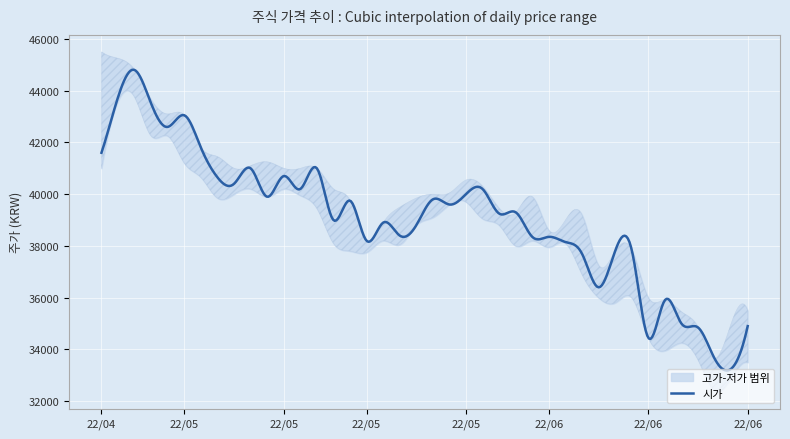

Is this an area chart (filled region under the line)?

No